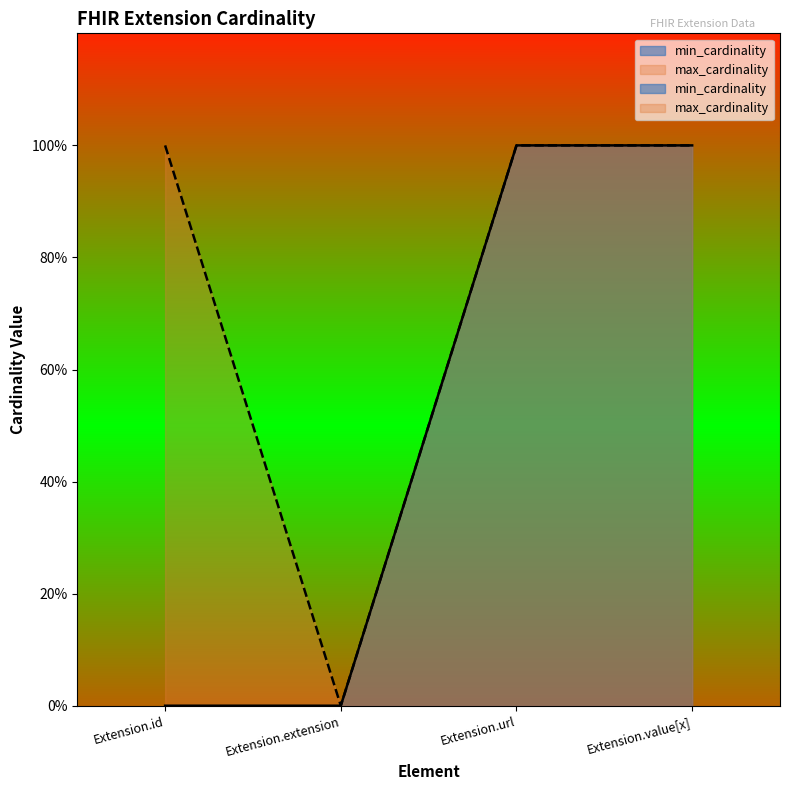

Reading left to right, transcribe all the data shown in this chart.

min_cardinality: Extension.id=0	Extension.extension=0	Extension.url=1	Extension.value[x]=1
max_cardinality: Extension.id=1	Extension.extension=0	Extension.url=1	Extension.value[x]=1